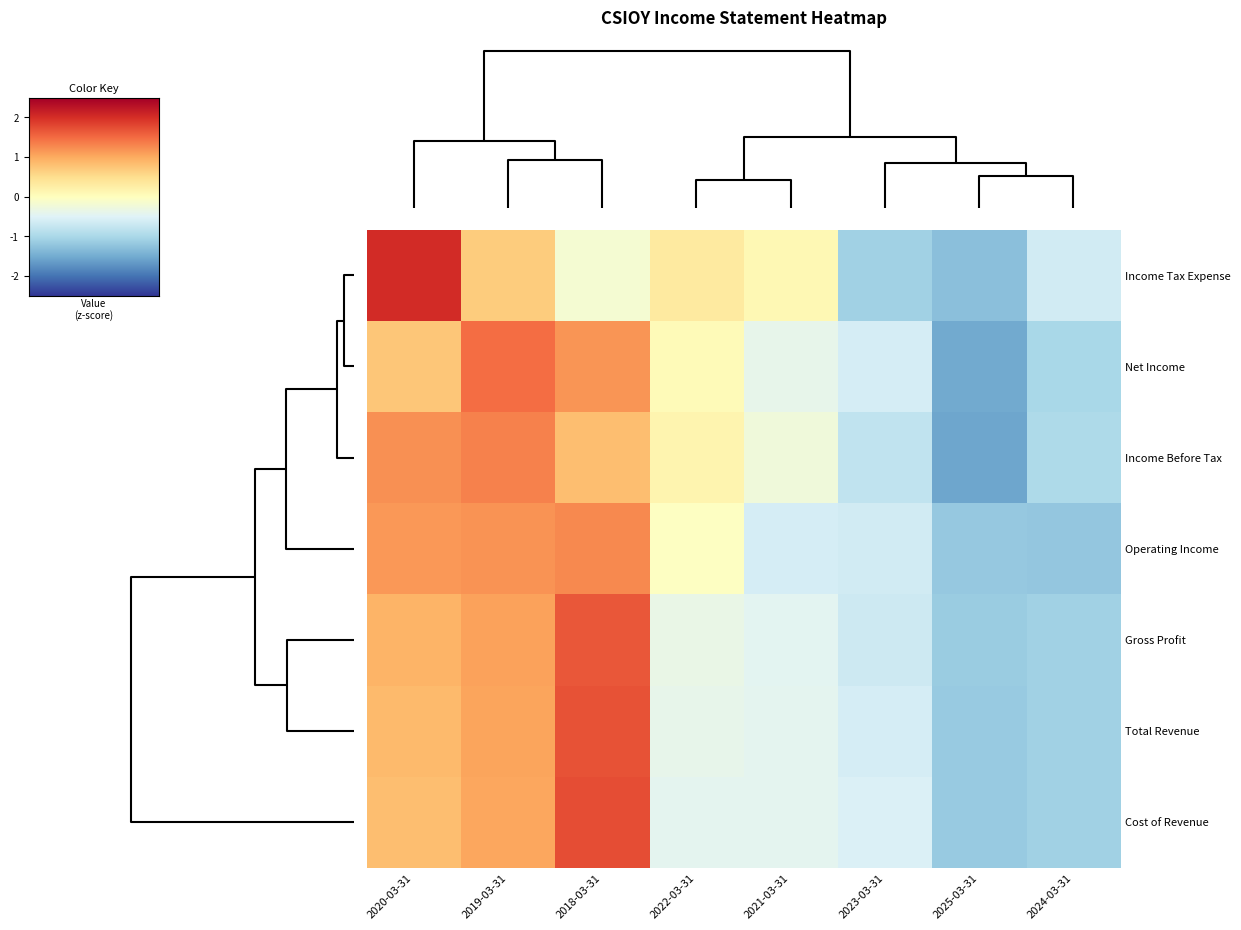

Reading right to left, list all the values displayed in this chart.

Income Tax Expense: 2024-03-31=-0.6	2025-03-31=-1.3	2023-03-31=-1.1	2021-03-31=0.1	2022-03-31=0.3	2018-03-31=-0.2	2019-03-31=0.7	2020-03-31=2.0
Net Income: 2024-03-31=-1.0	2025-03-31=-1.5	2023-03-31=-0.6	2021-03-31=-0.4	2022-03-31=0.1	2018-03-31=1.2	2019-03-31=1.5	2020-03-31=0.7
Income Before Tax: 2024-03-31=-1.0	2025-03-31=-1.5	2023-03-31=-0.8	2021-03-31=-0.3	2022-03-31=0.2	2018-03-31=0.8	2019-03-31=1.3	2020-03-31=1.2
Operating Income: 2024-03-31=-1.2	2025-03-31=-1.2	2023-03-31=-0.6	2021-03-31=-0.6	2022-03-31=-0.0	2018-03-31=1.3	2019-03-31=1.2	2020-03-31=1.2
Gross Profit: 2024-03-31=-1.1	2025-03-31=-1.1	2023-03-31=-0.7	2021-03-31=-0.4	2022-03-31=-0.3	2018-03-31=1.7	2019-03-31=1.1	2020-03-31=0.9
Total Revenue: 2024-03-31=-1.1	2025-03-31=-1.2	2023-03-31=-0.6	2021-03-31=-0.4	2022-03-31=-0.4	2018-03-31=1.7	2019-03-31=1.1	2020-03-31=0.9
Cost of Revenue: 2024-03-31=-1.1	2025-03-31=-1.2	2023-03-31=-0.5	2021-03-31=-0.4	2022-03-31=-0.4	2018-03-31=1.7	2019-03-31=1.1	2020-03-31=0.8